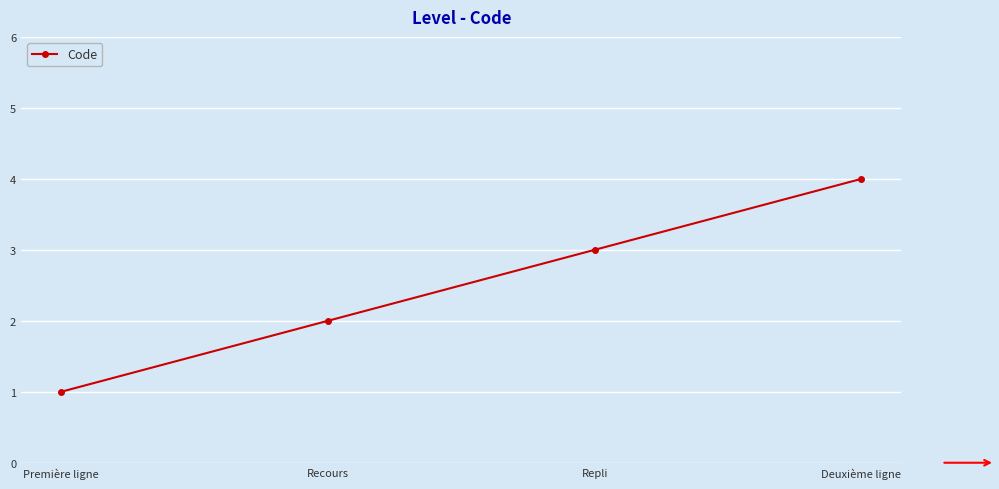

What is the label of the 1st point from the right?

Deuxième ligne